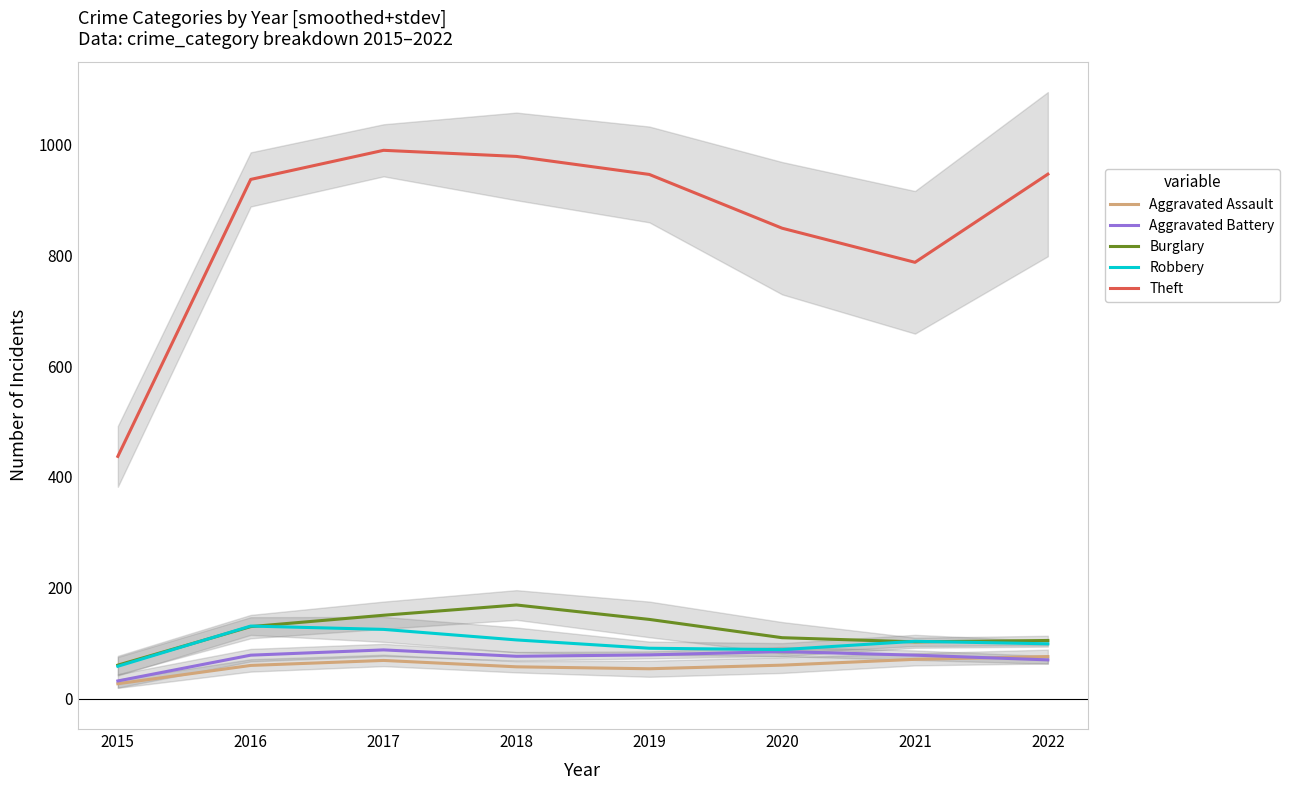

True or false: Aggravated Battery has more than 2 interior local peaks.

False